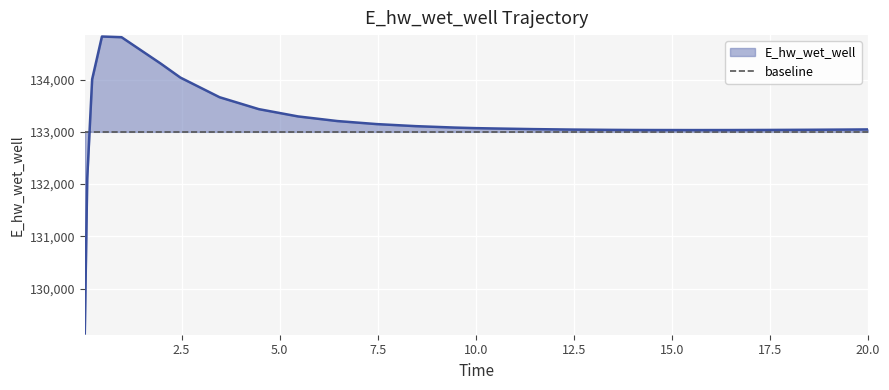

Reading right to left, transcribe all the data shown in this chart.

133046.8	133044.1	133039.9	133036.7	133034.8	133034.2	133035.2	133036.2	133038.1	133043.9	133052.7	133064.9	133072.0	133082.1	133109.6	133149.1	133207.3	133295.7	133435.1	133662.9	134039.2	134306.4	134811.7	134824.8	134005.2	132108.2	129143.6